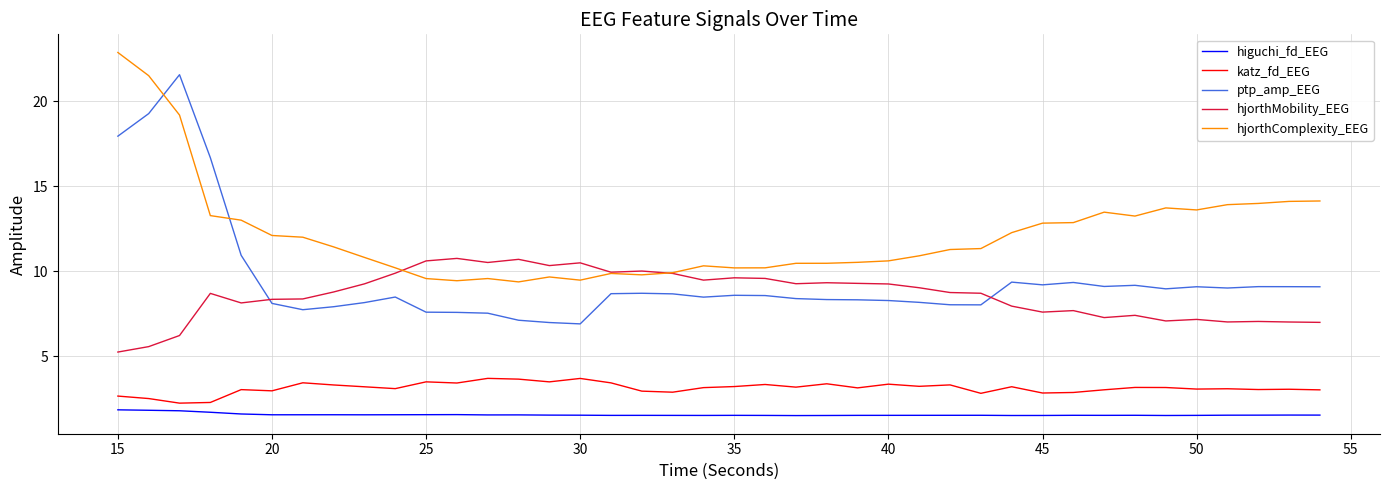

How many times do hjorthComplexity_EEG and ptp_amp_EEG cross each other?

2